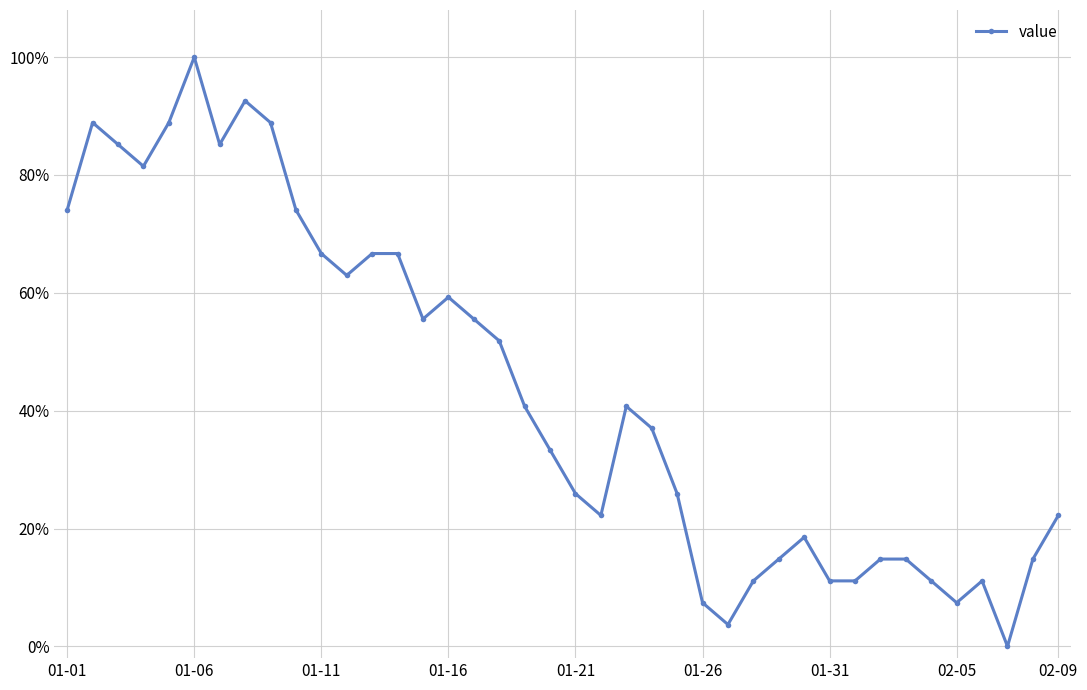

Does the chart have visible grid lines?

Yes